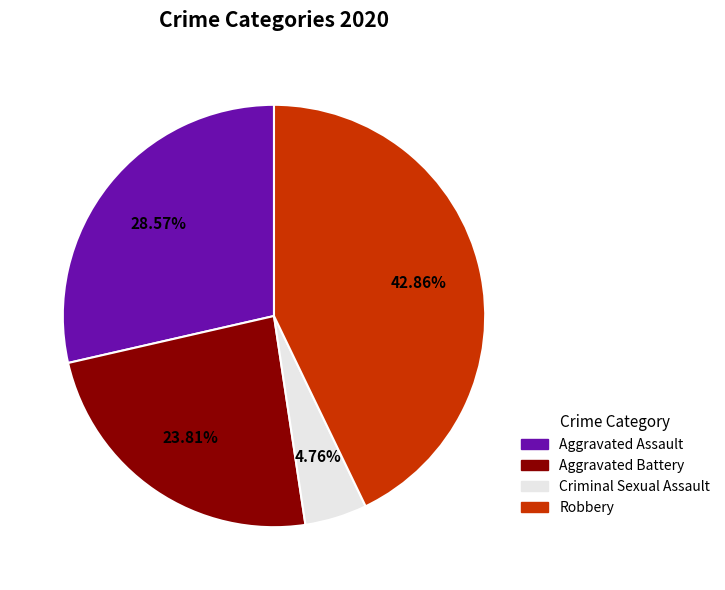

Is Aggravated Assault the majority of the pie?

No